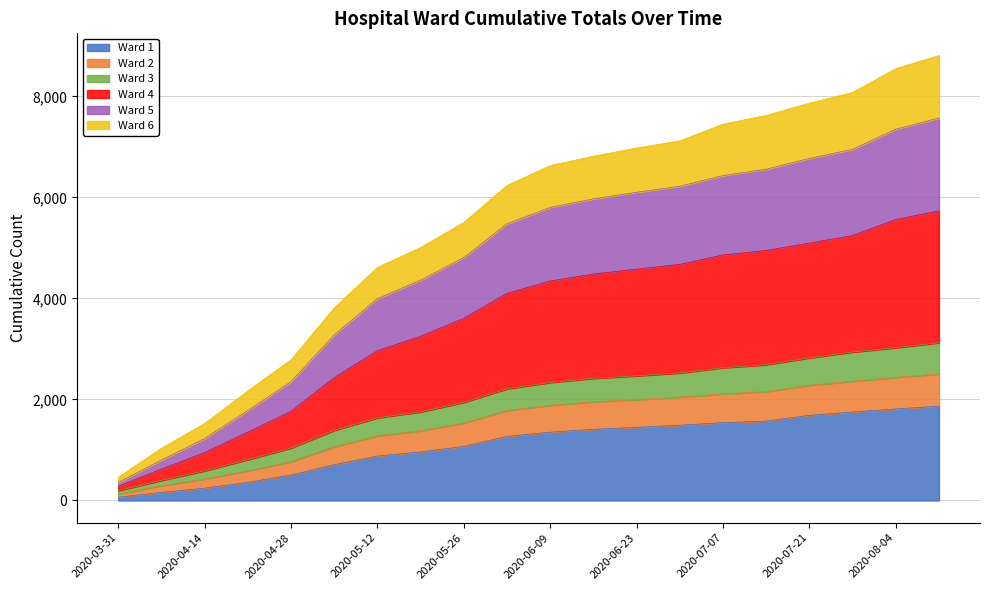

How many values in the Ward 3 series are below 2337?

10